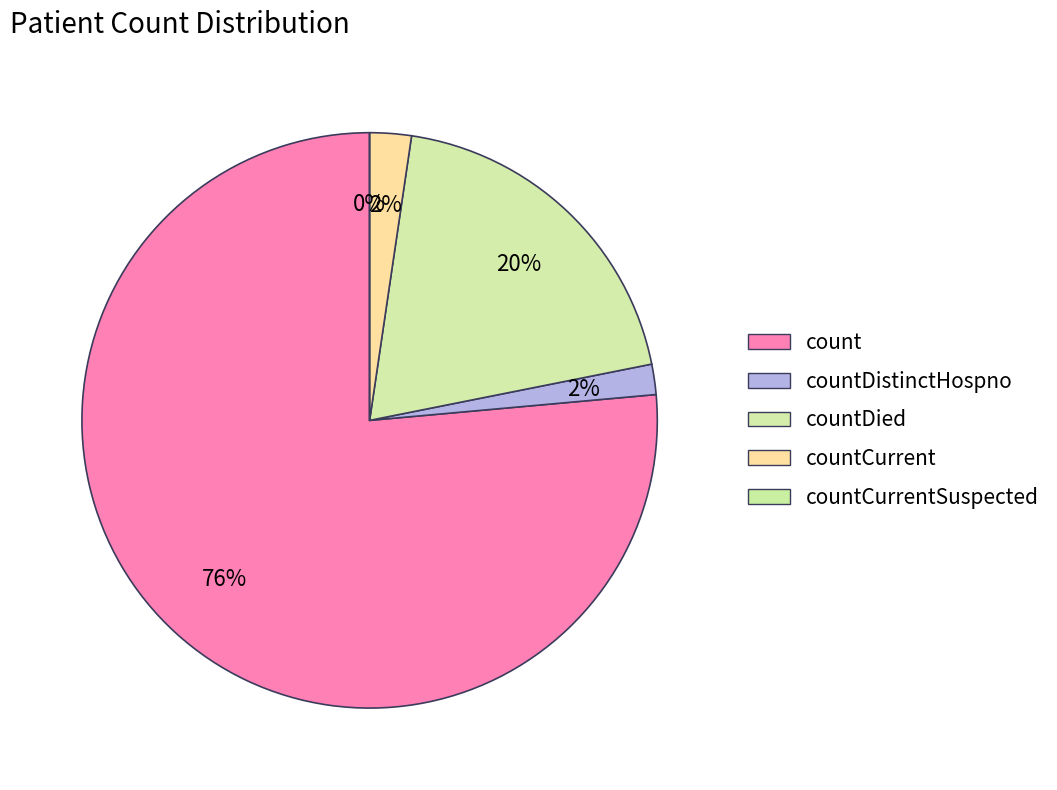

Which category has the biggest portion of the pie?

count